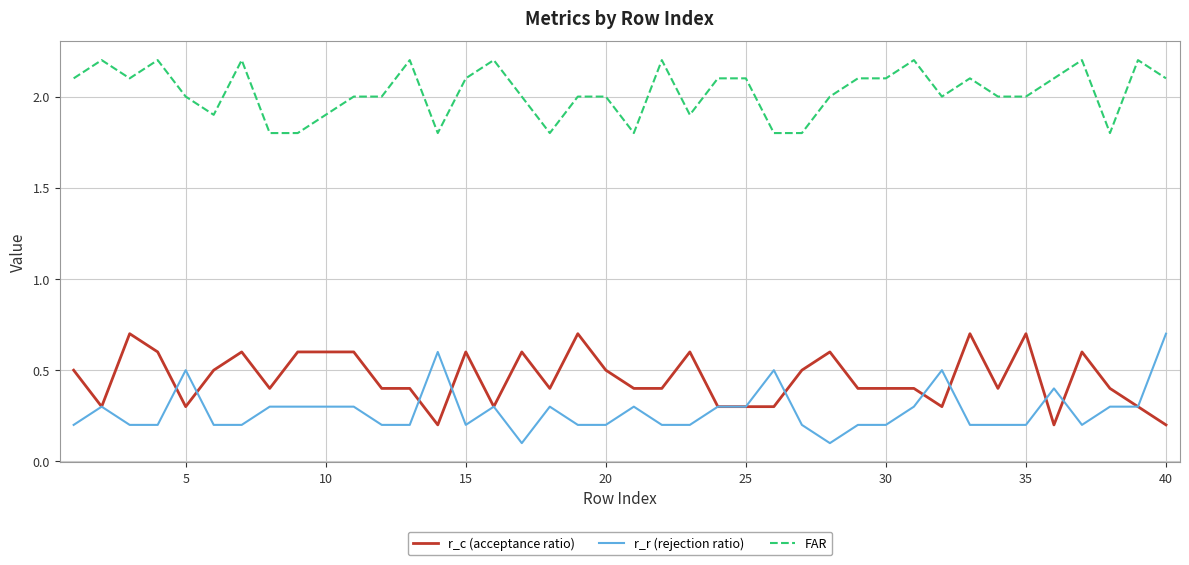

Which series has the largest total across all categories?

FAR